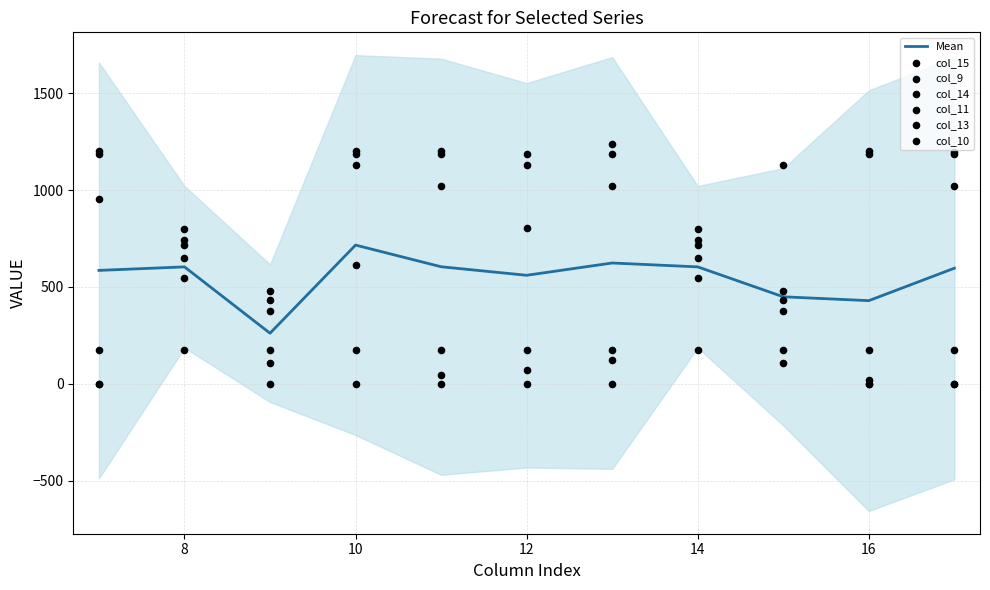

What is the total value across all series at 8?

3448.5